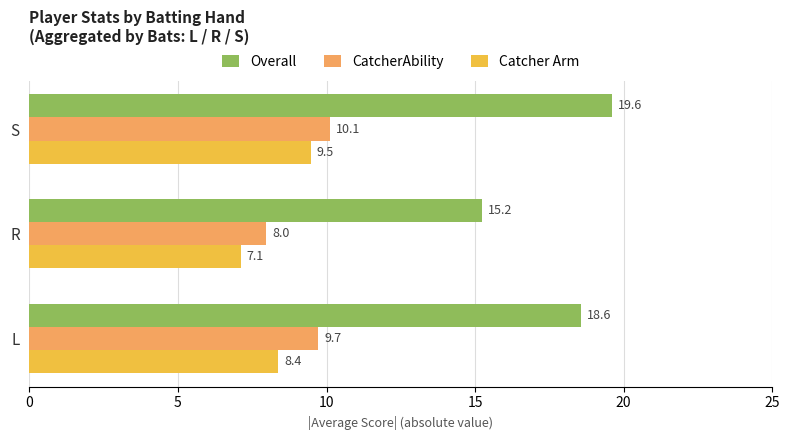

At which category does the chart reach its peak across all series?

S